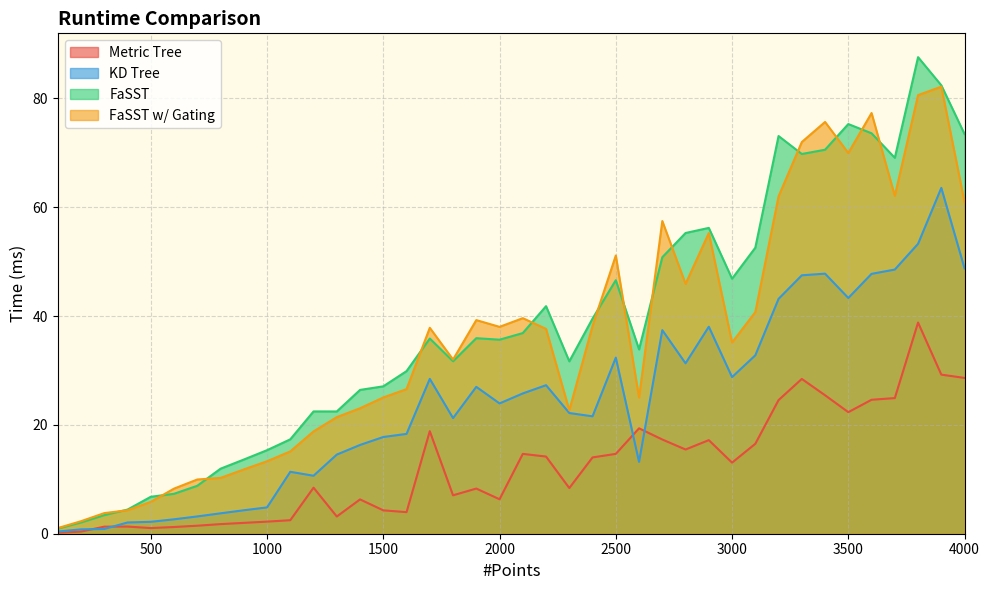

Reading left to right, what are all the values shown in this chart?

Metric Tree: 100=0.2	200=0.4	300=1.3	400=1.3	500=1.0	600=1.2	700=1.5	800=1.8	900=2.0	1000=2.2	1100=2.5	1200=8.5	1300=3.2	1400=6.3	1500=4.3	1600=4.0	1700=18.8	1800=7.1	1900=8.3	2000=6.3	2100=14.7	2200=14.2	2300=8.4	2400=14.0	2500=14.7	2600=19.4	2700=17.3	2800=15.5	2900=17.2	3000=13.1	3100=16.5	3200=24.6	3300=28.5	3400=25.5	3500=22.3	3600=24.6	3700=24.9	3800=38.8	3900=29.2	4000=28.6
KD Tree: 100=0.4	200=0.8	300=0.9	400=2.1	500=2.2	600=2.6	700=3.2	800=3.7	900=4.3	1000=4.8	1100=11.4	1200=10.7	1300=14.5	1400=16.3	1500=17.8	1600=18.3	1700=28.5	1800=21.3	1900=27.0	2000=23.9	2100=25.8	2200=27.3	2300=22.2	2400=21.6	2500=32.4	2600=13.2	2700=37.4	2800=31.3	2900=38.0	3000=28.8	3100=32.8	3200=43.2	3300=47.5	3400=47.8	3500=43.3	3600=47.8	3700=48.6	3800=53.3	3900=63.6	4000=48.8
FaSST: 100=0.9	200=2.1	300=3.4	400=4.4	500=6.8	600=7.3	700=8.8	800=12.0	900=13.6	1000=15.4	1100=17.4	1200=22.5	1300=22.5	1400=26.4	1500=27.1	1600=29.9	1700=35.9	1800=31.7	1900=35.9	2000=35.7	2100=36.9	2200=41.8	2300=31.7	2400=39.5	2500=46.6	2600=33.9	2700=50.8	2800=55.3	2900=56.2	3000=46.9	3100=52.6	3200=73.1	3300=69.8	3400=70.6	3500=75.3	3600=73.6	3700=69.1	3800=87.6	3900=82.4	4000=73.5
FaSST w/ Gating: 100=1.0	200=2.3	300=3.8	400=4.3	500=5.9	600=8.3	700=10.0	800=10.3	900=11.8	1000=13.3	1100=15.1	1200=18.8	1300=21.4	1400=23.1	1500=25.0	1600=26.6	1700=37.9	1800=32.0	1900=39.3	2000=38.0	2100=39.6	2200=37.6	2300=22.7	2400=38.2	2500=51.1	2600=25.0	2700=57.5	2800=45.9	2900=55.3	3000=35.1	3100=40.7	3200=62.0	3300=72.0	3400=75.7	3500=70.0	3600=77.3	3700=62.1	3800=80.6	3900=82.2	4000=60.9